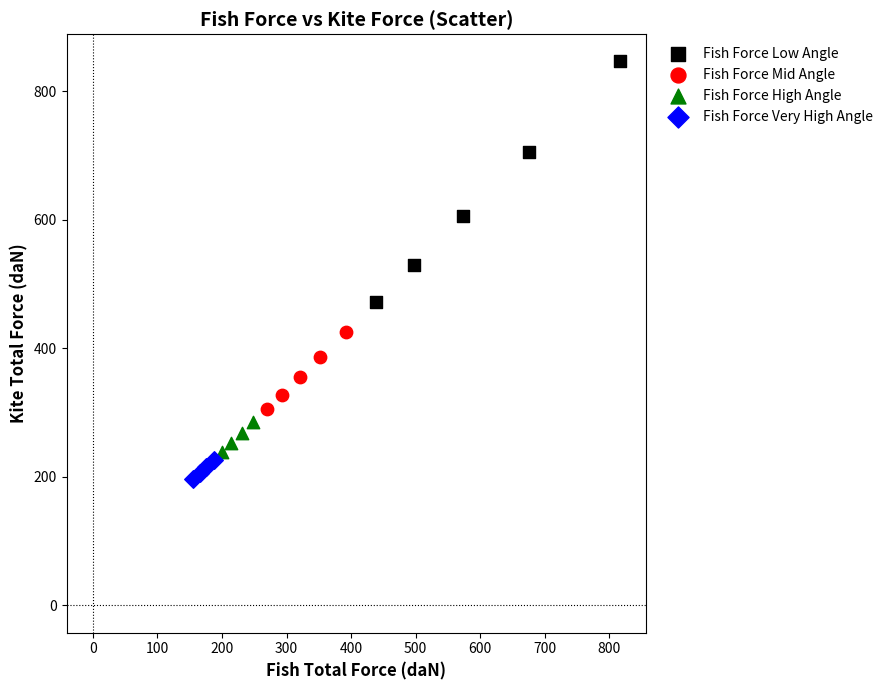

Which series contains the lowest Y value?

Fish Force Very High Angle